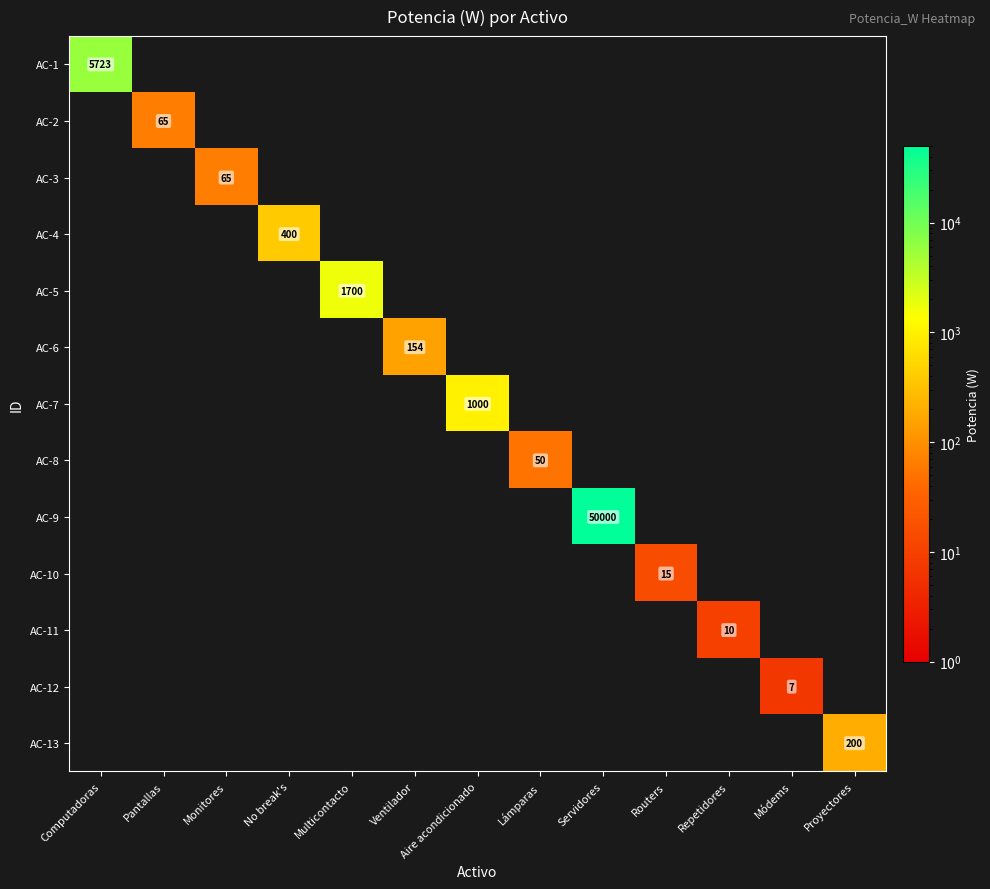

The value of AC-12 at Módems is 12. True or false?

False